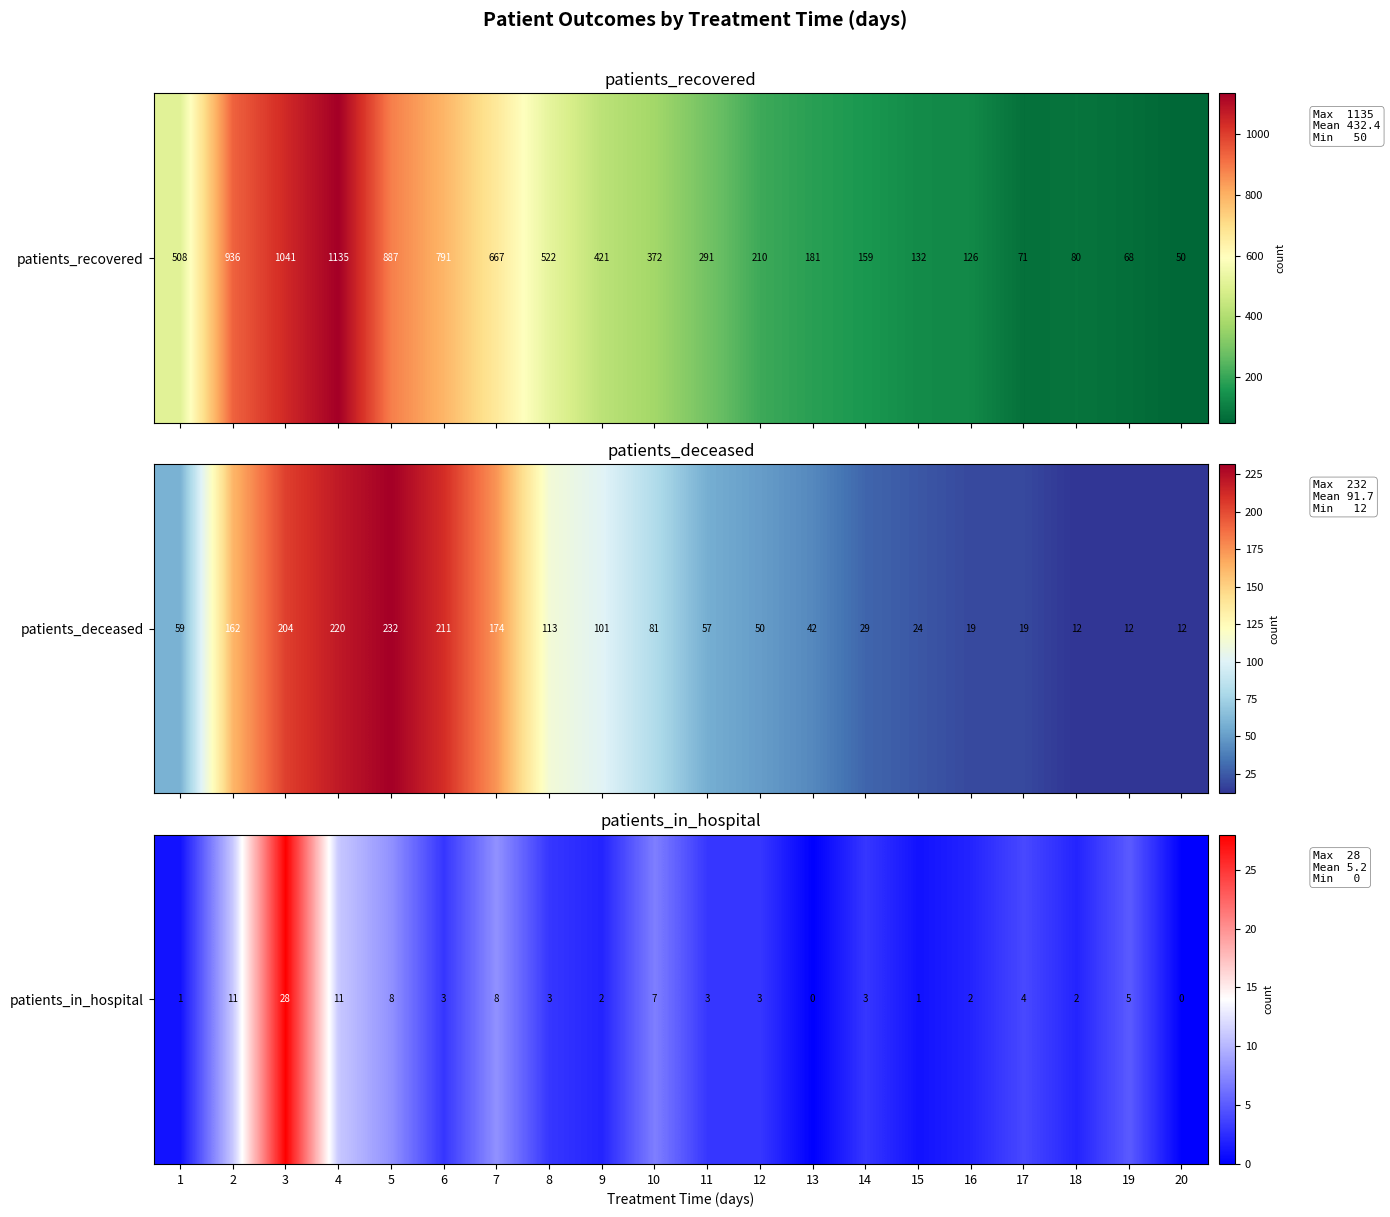

List the labels in order of value, largest first.

3, 2, 4, 5, 7, 10, 19, 17, 6, 8, 11, 12, 14, 9, 16, 18, 1, 15, 13, 20